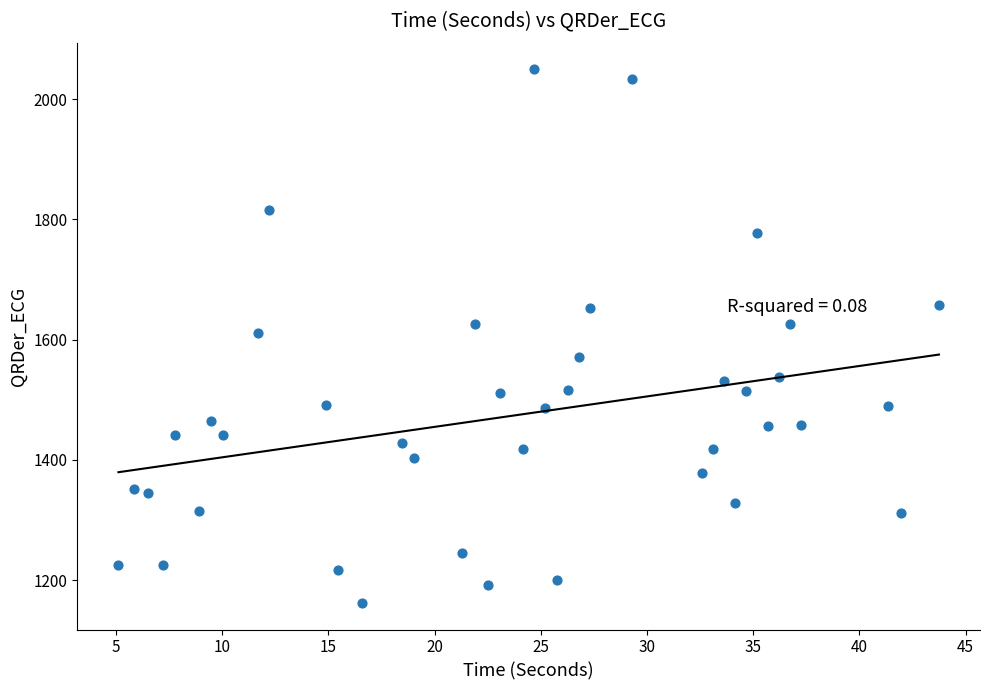

What is the range of X values (max minus min)?

38.6